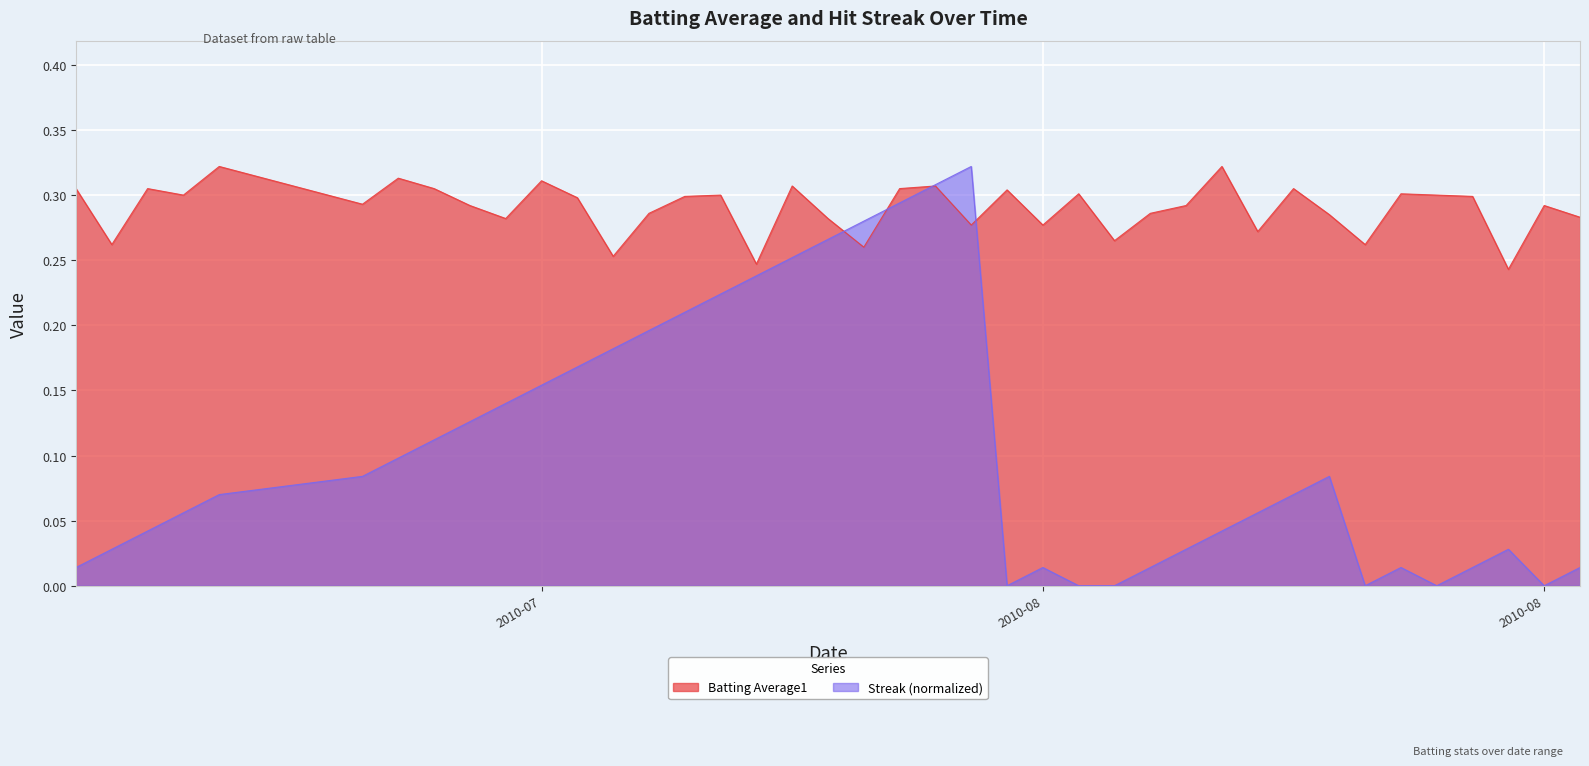

True or false: Streak and Batting Average1 intersect in this chart.

True